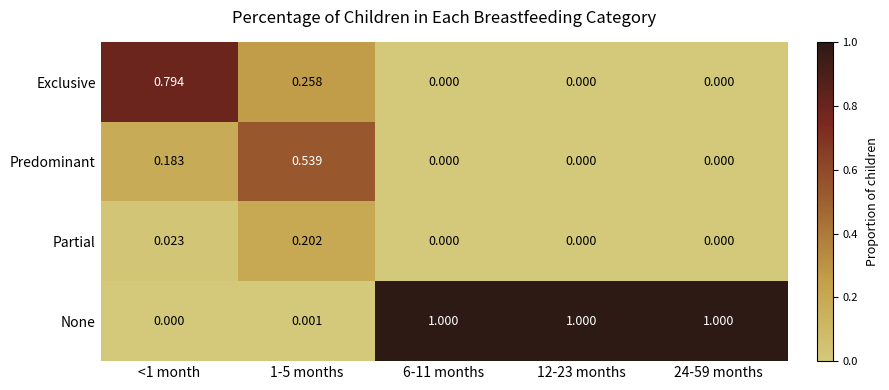

Rank the series by their maximum value, from lowest to highest.

Partial, Predominant, Exclusive, None